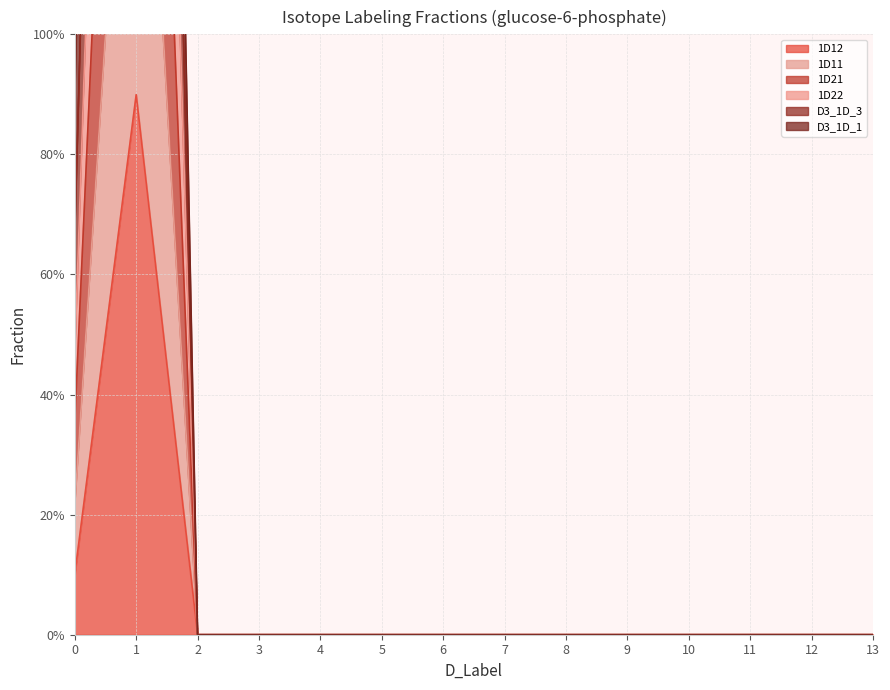

The value of 1D12 at 12 is 0.0. True or false?

True